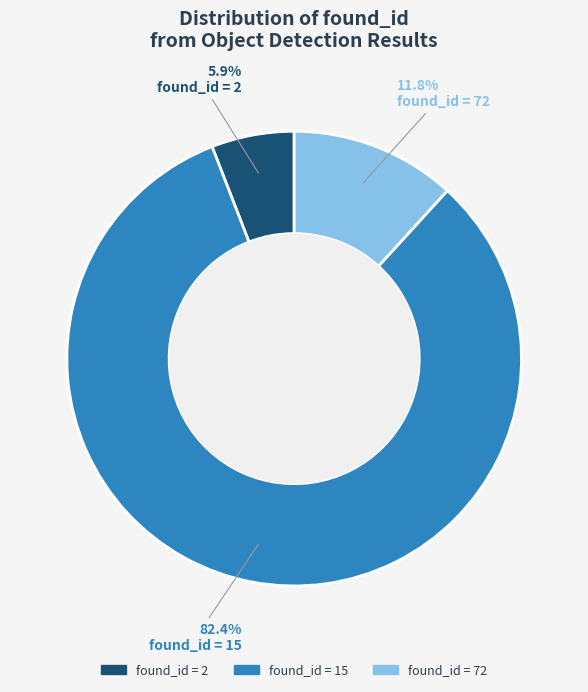

Is there any slice that represents more than half of the pie?

Yes